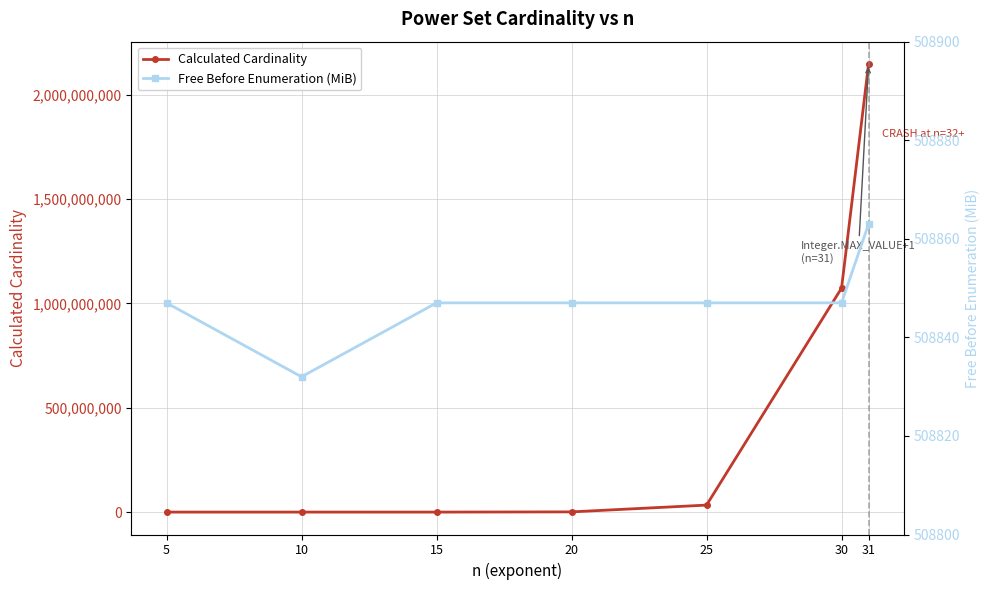

The value of Free Before Enumeration (MiB) at 5 is 723902. True or false?

False